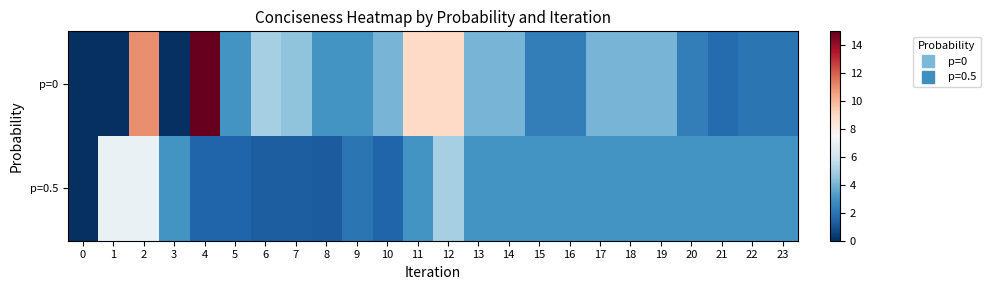

Reading left to right, list all the values displayed in this chart.

p=0: 0=0.0	1=0.0	2=11.0	3=0.0	4=15.0	5=3.0	6=5.0	7=4.5	8=3.0	9=3.0	10=4.0	11=9.0	12=9.0	13=4.0	14=4.0	15=2.3	16=2.3	17=4.0	18=4.0	19=4.0	20=2.3	21=1.8	22=2.0	23=2.0
p=0.5: 0=0.0	1=7.0	2=7.0	3=3.0	4=1.5	5=1.5	6=1.3	7=1.3	8=1.2	9=2.0	10=1.5	11=3.0	12=5.0	13=3.0	14=3.0	15=3.0	16=3.0	17=3.0	18=3.0	19=3.0	20=3.0	21=3.0	22=3.0	23=3.0